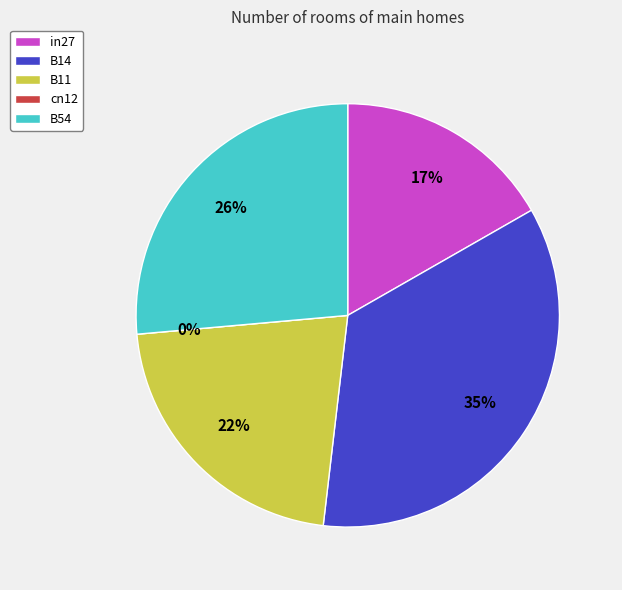

Is it true that in27 is 17% of the pie?

True